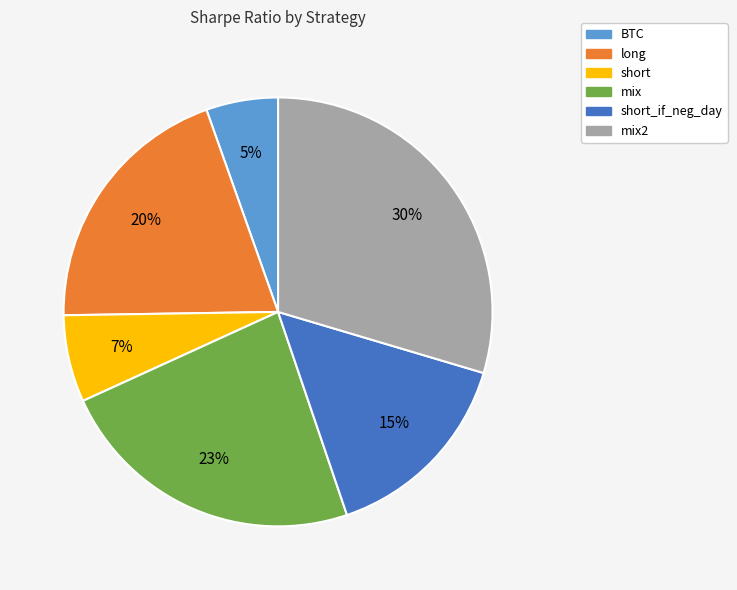

To the nearest percent, what is the average slice percentage?

17%